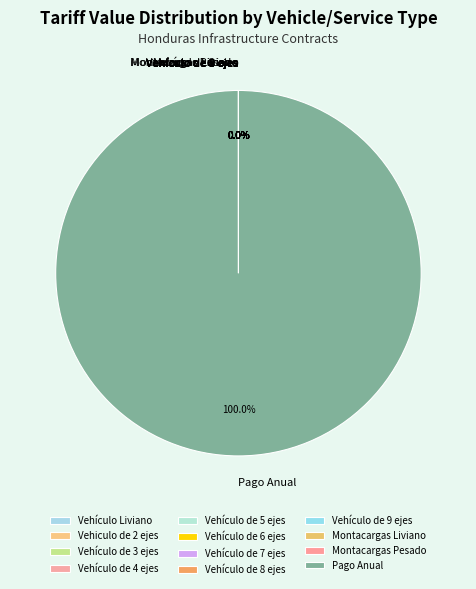

Which category has the biggest portion of the pie?

Pago Anual